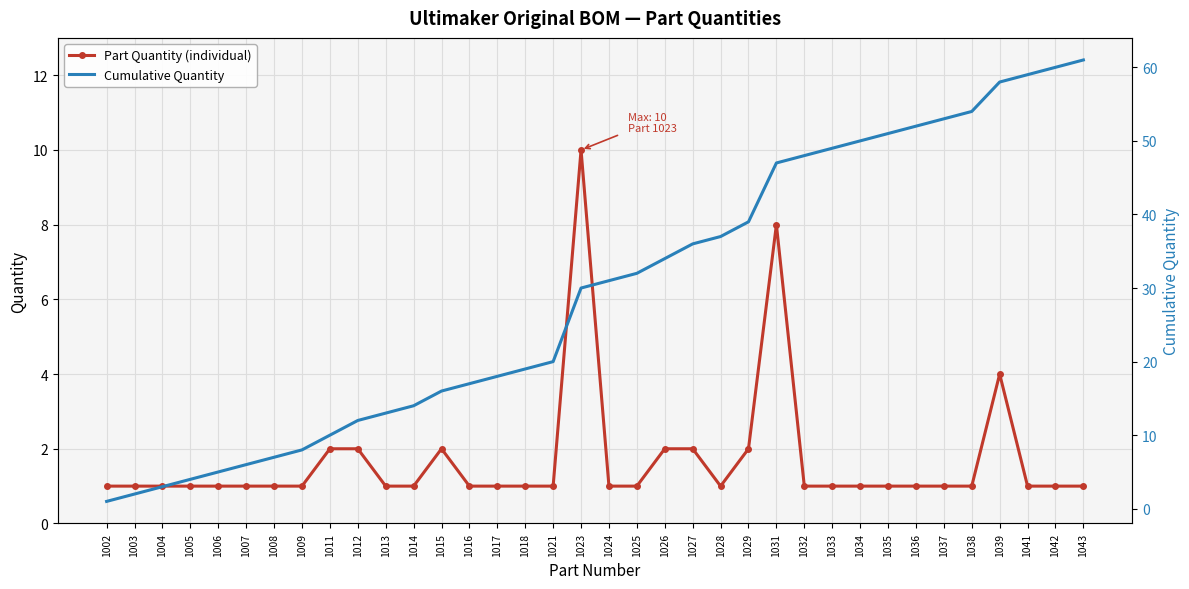

The value of Cumulative Quantity at 1032 is 48. True or false?

True